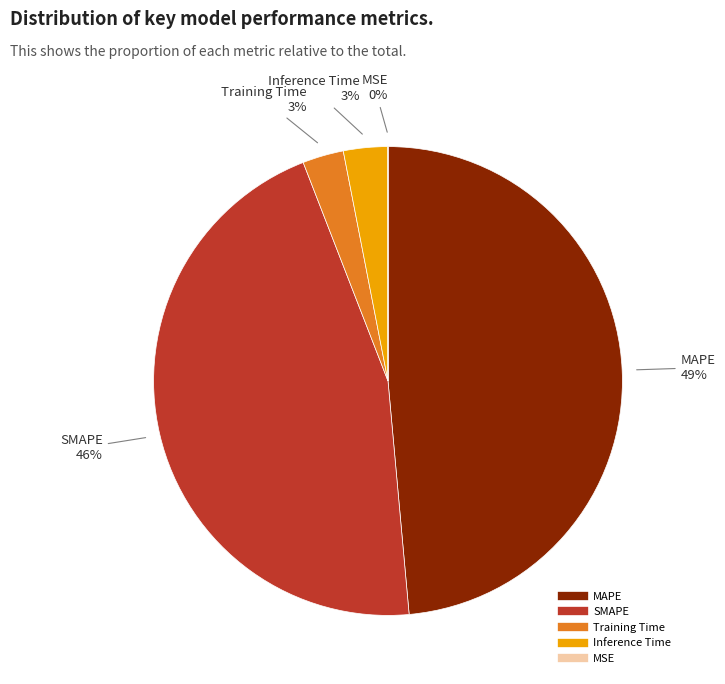

Is the sum of SMAPE and Inference Time greater than half?

No